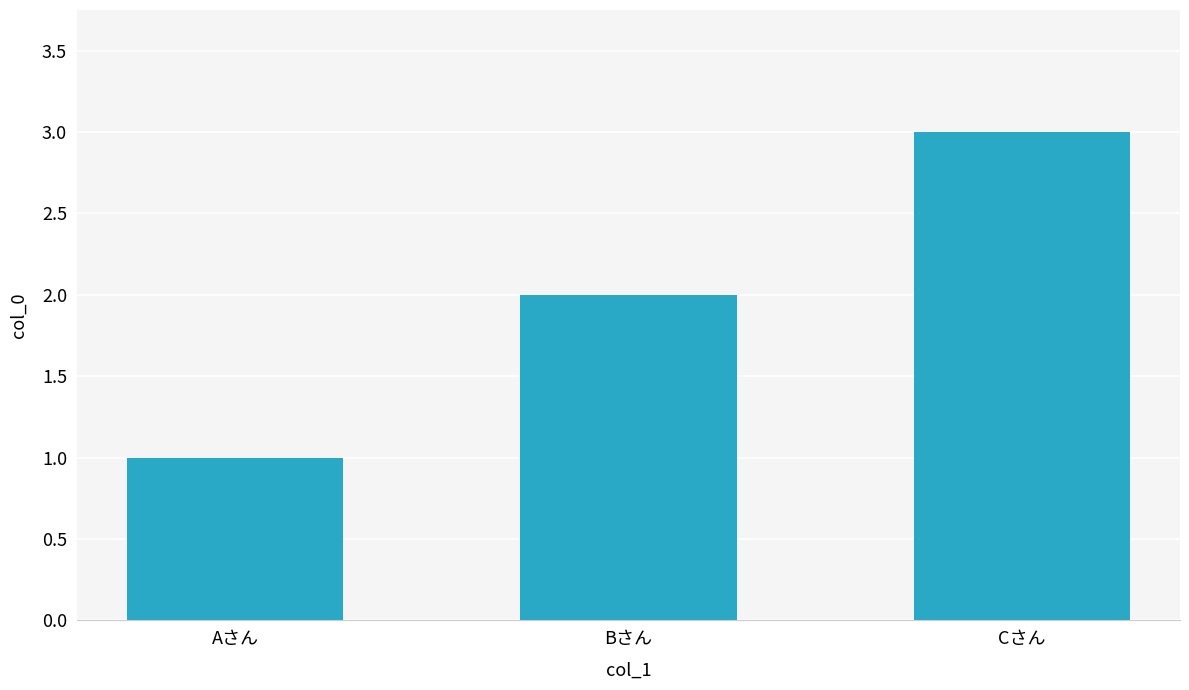

At which category does the chart reach its peak across all series?

Cさん